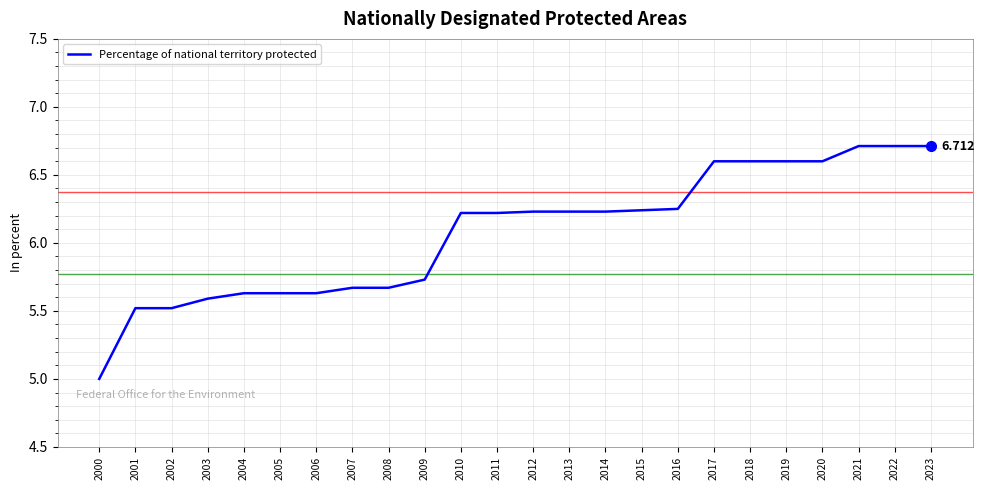

List the labels in order of value, largest first.

2021, 2022, 2023, 2017, 2018, 2019, 2020, 2016, 2015, 2012, 2013, 2014, 2010, 2011, 2009, 2007, 2008, 2004, 2005, 2006, 2003, 2001, 2002, 2000